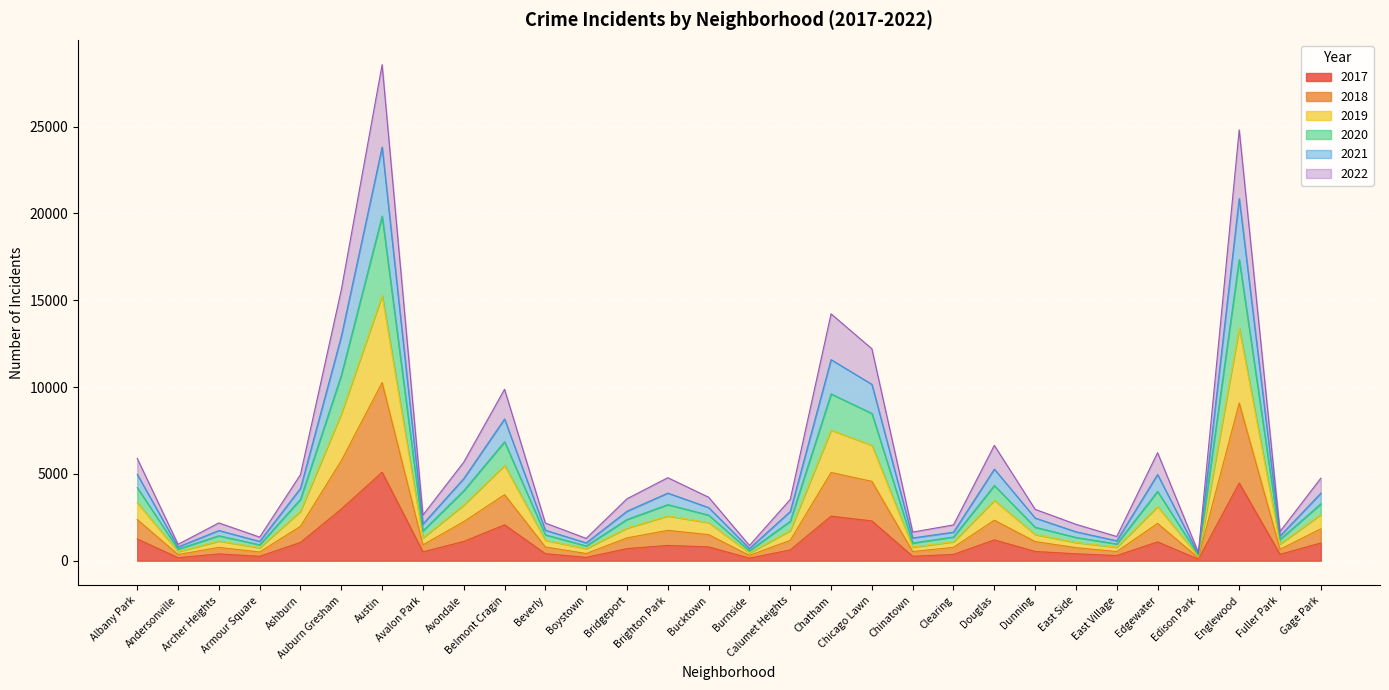

Between Avalon Park and Chicago Lawn, which is larger?

Chicago Lawn